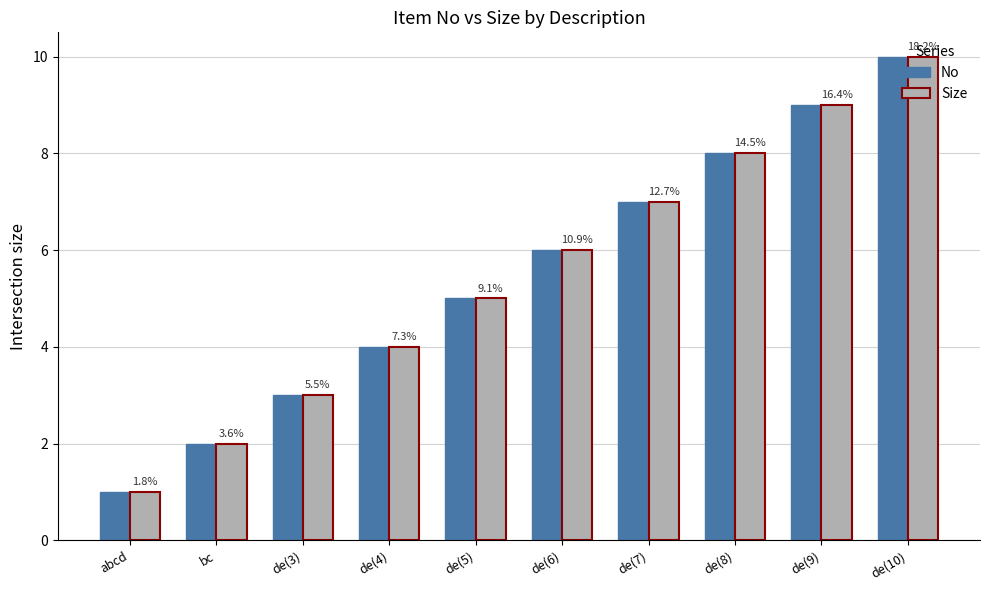

How many Size values are between 3 and 8?

6